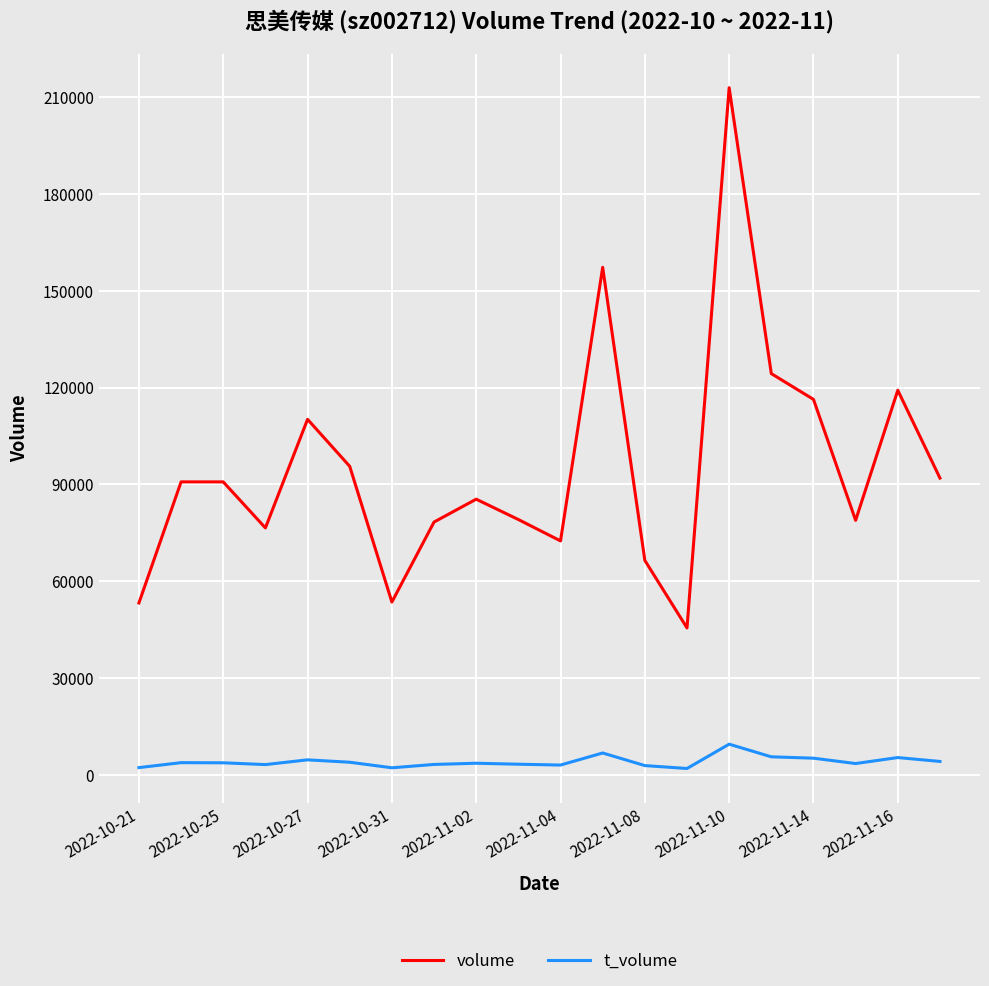

Which series has the largest total across all categories?

volume